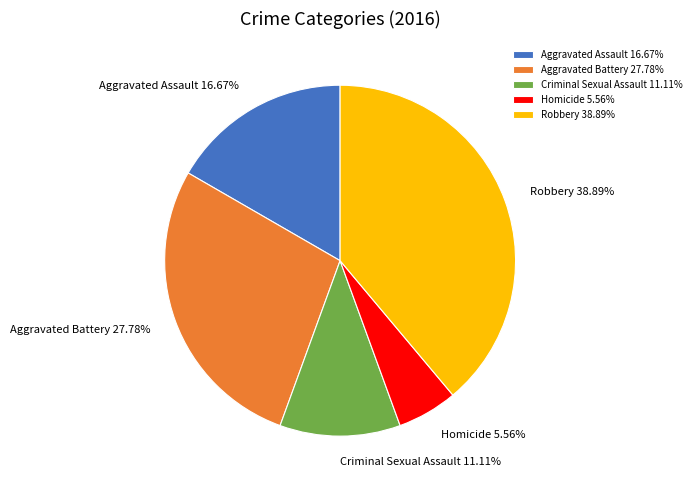

What percentage is the Aggravated Battery slice, to the nearest percent?

28%